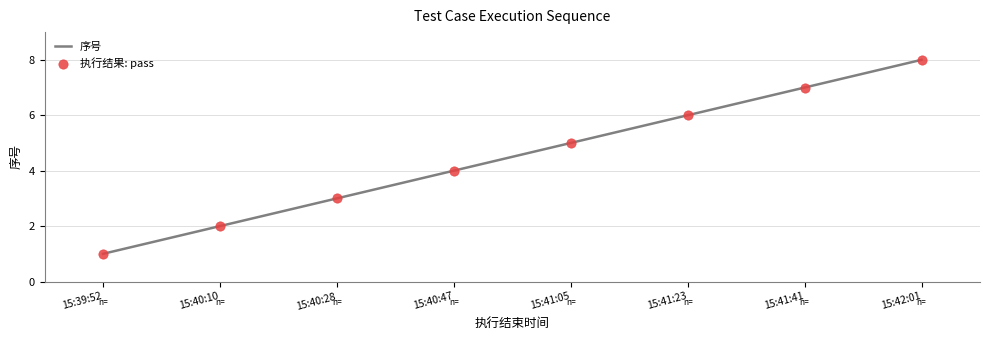

Which has a higher value, 15:40:28 or 15:41:41?

15:41:41